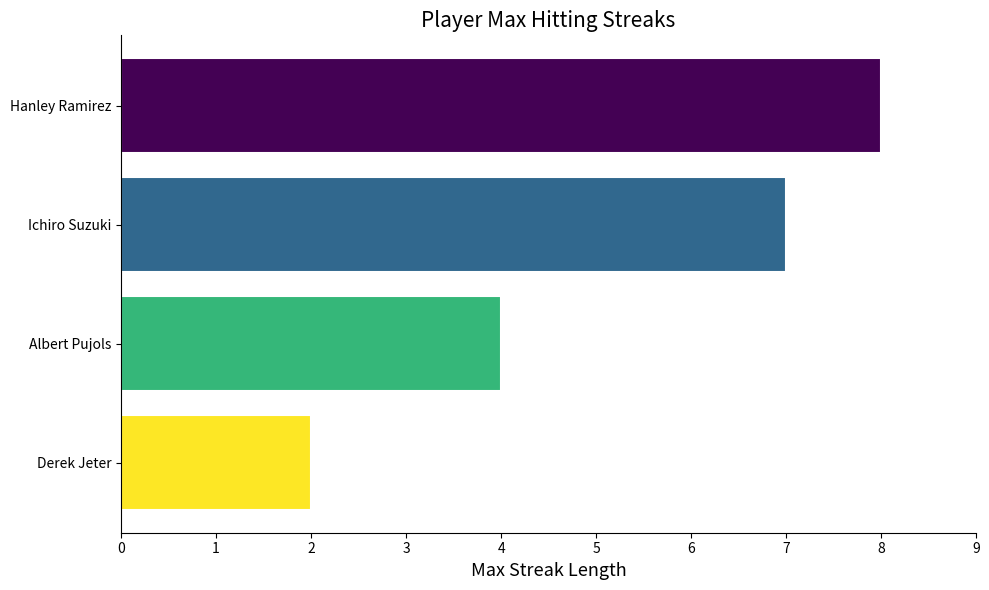

List the labels in order of value, smallest first.

Derek Jeter, Albert Pujols, Ichiro Suzuki, Hanley Ramirez